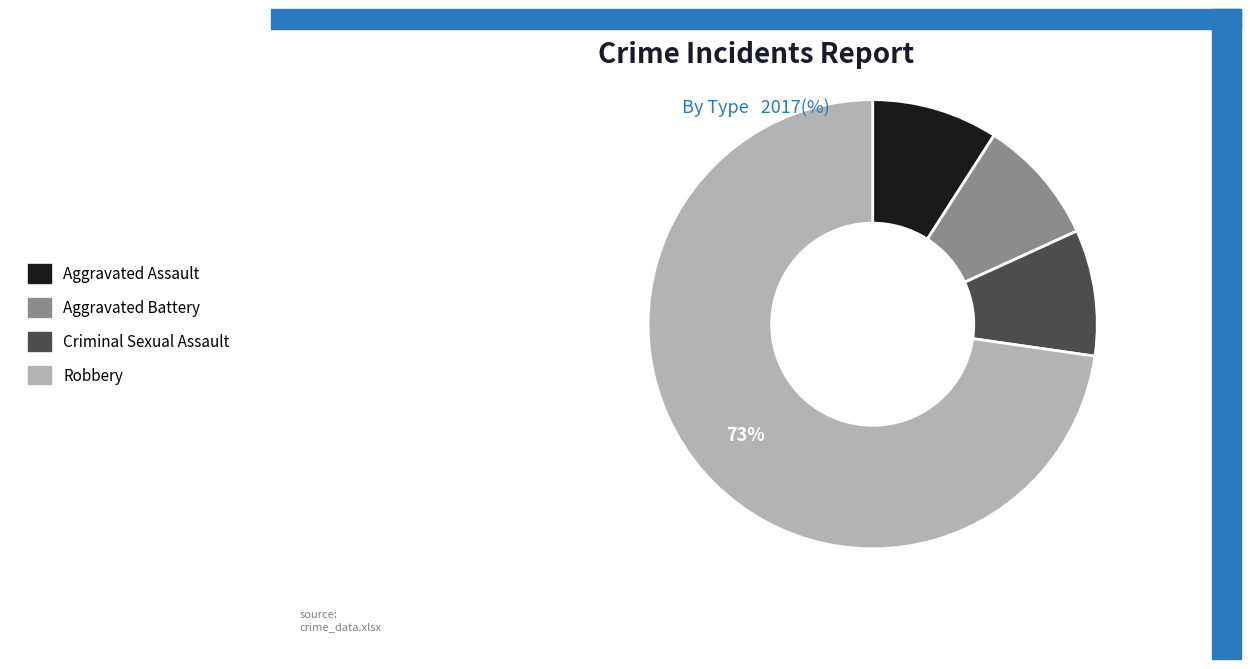

To the nearest percent, what is the average slice percentage?

25%